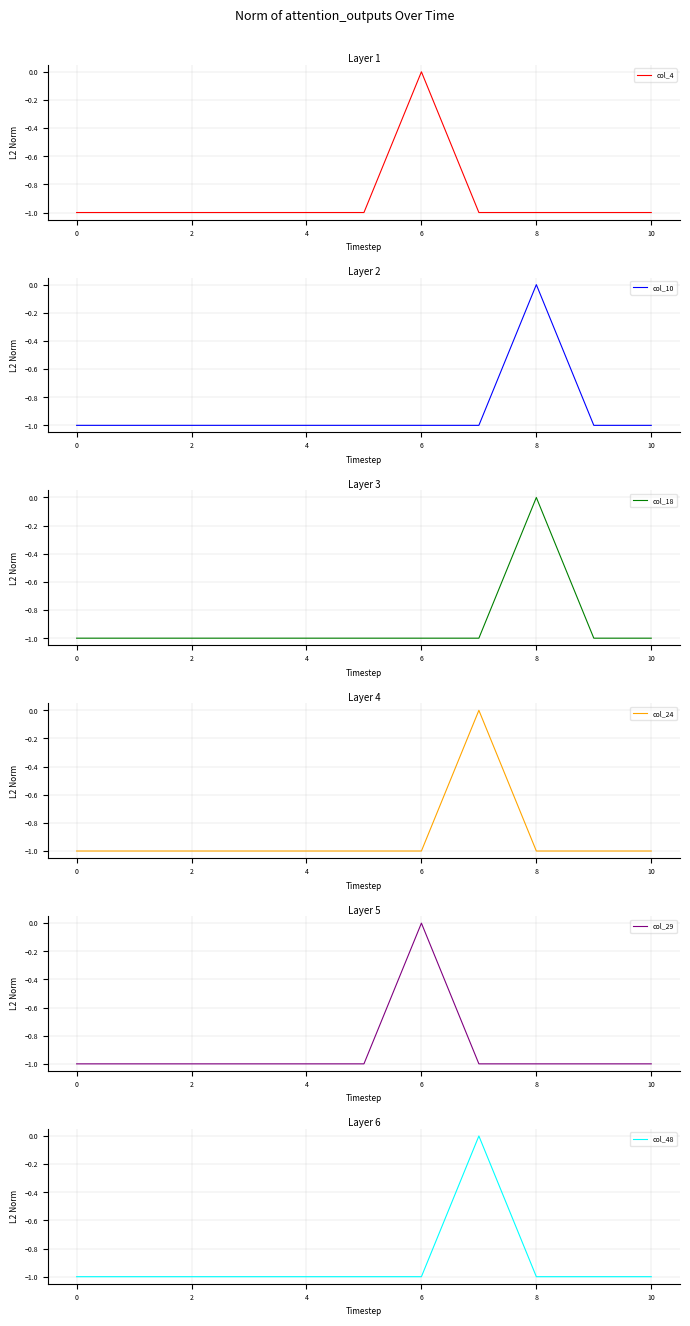

True or false: col_4 has a value of -1 at 8.

True